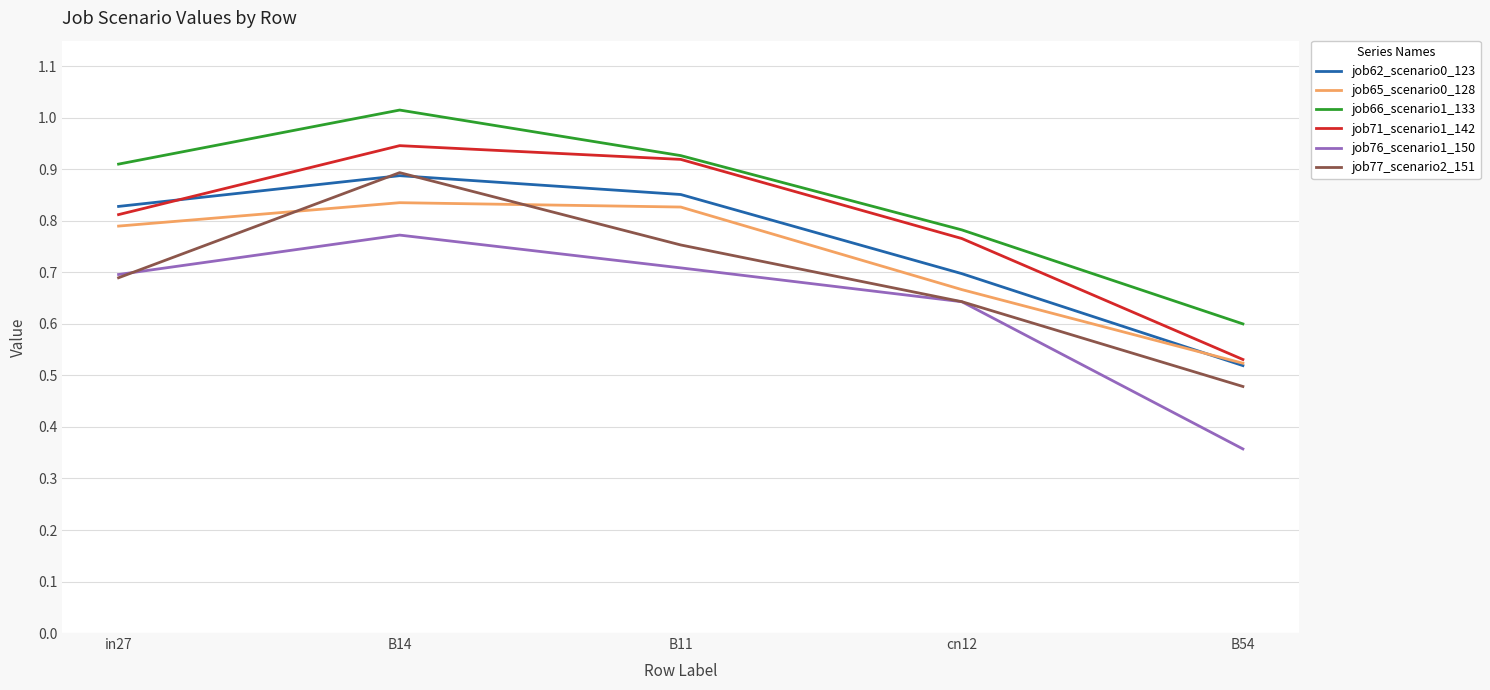

What is the sum of all job66_scenario1_133 values?

4.2